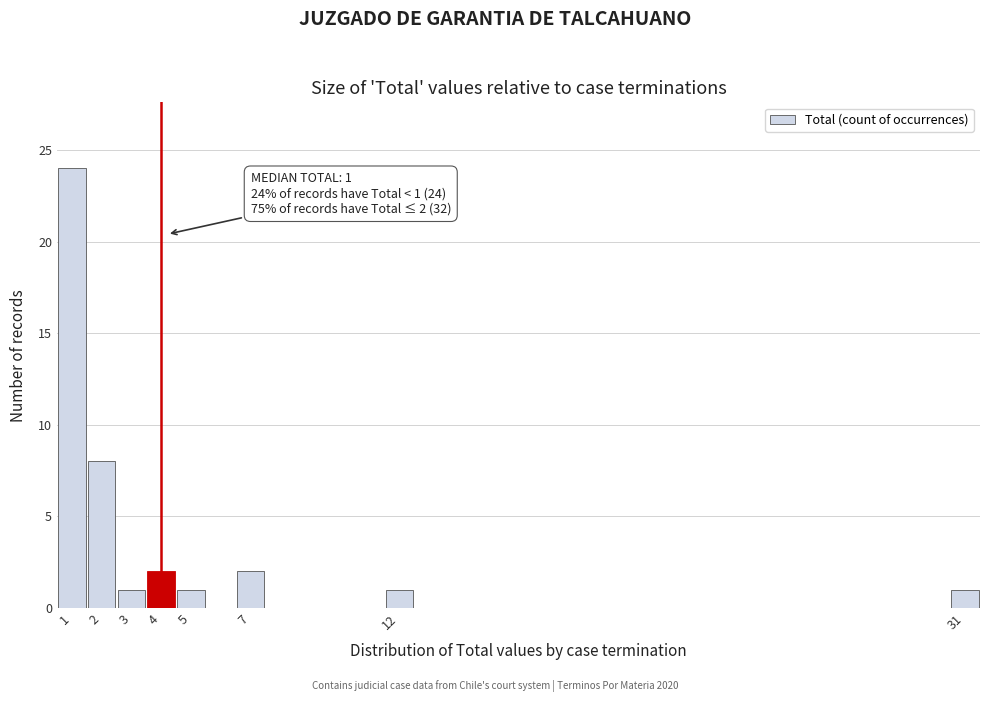

Which range on the x-axis has the tallest bar?

0.5 to 1.5